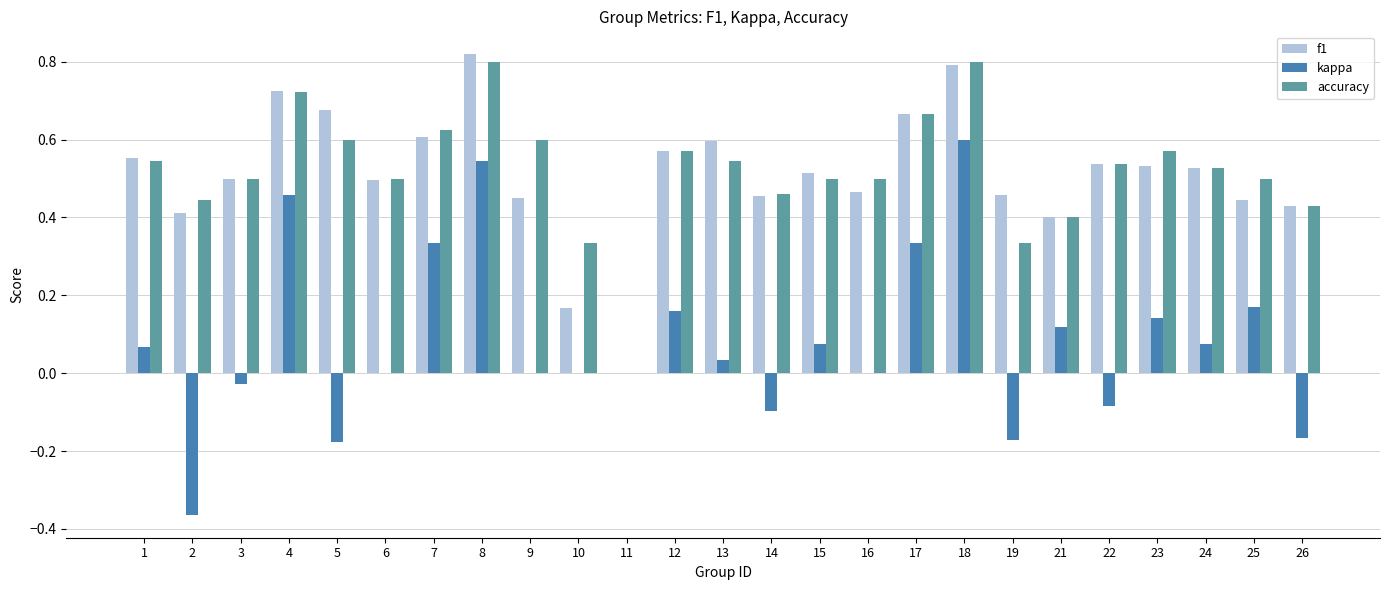

Is it true that f1 equals 0.7 at 25?

False